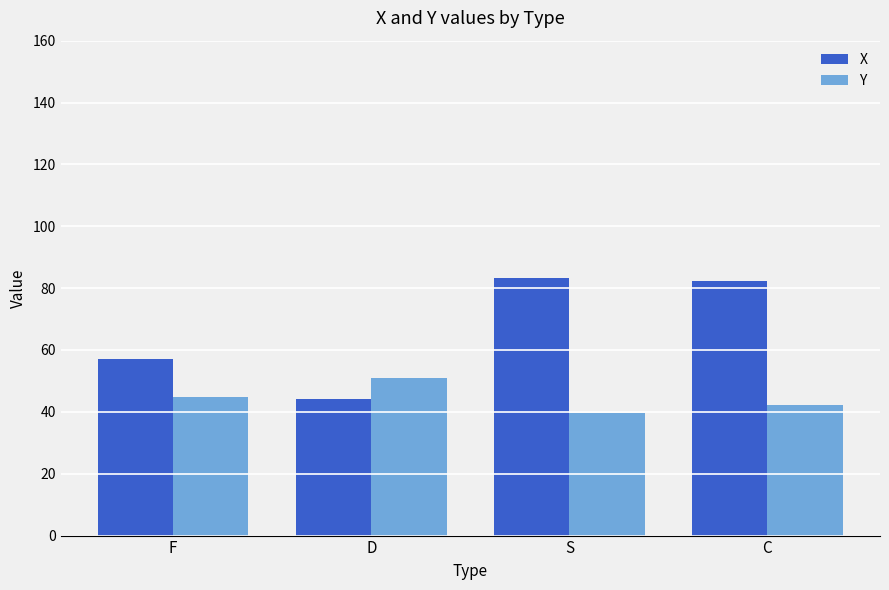

How many data points in Y are less than 44?

2